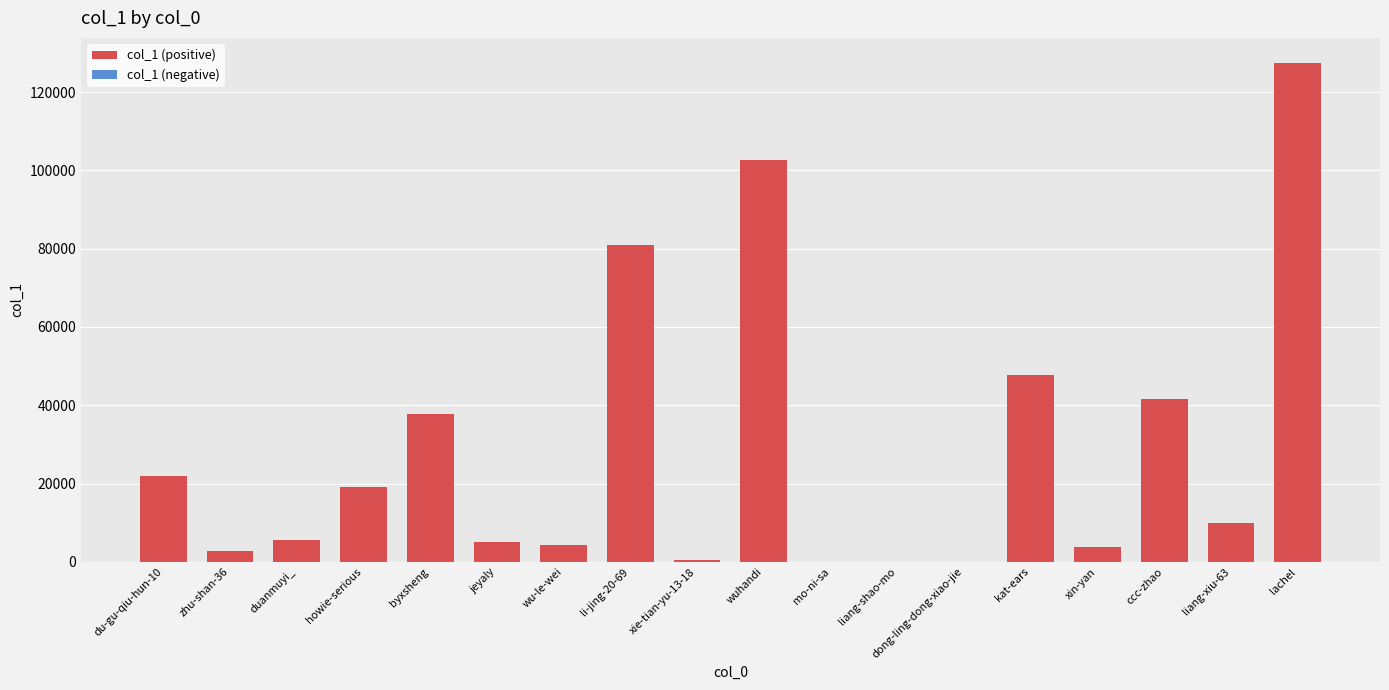

What is the sum of the values at ccc-zhao and duanmuyi_?

47179